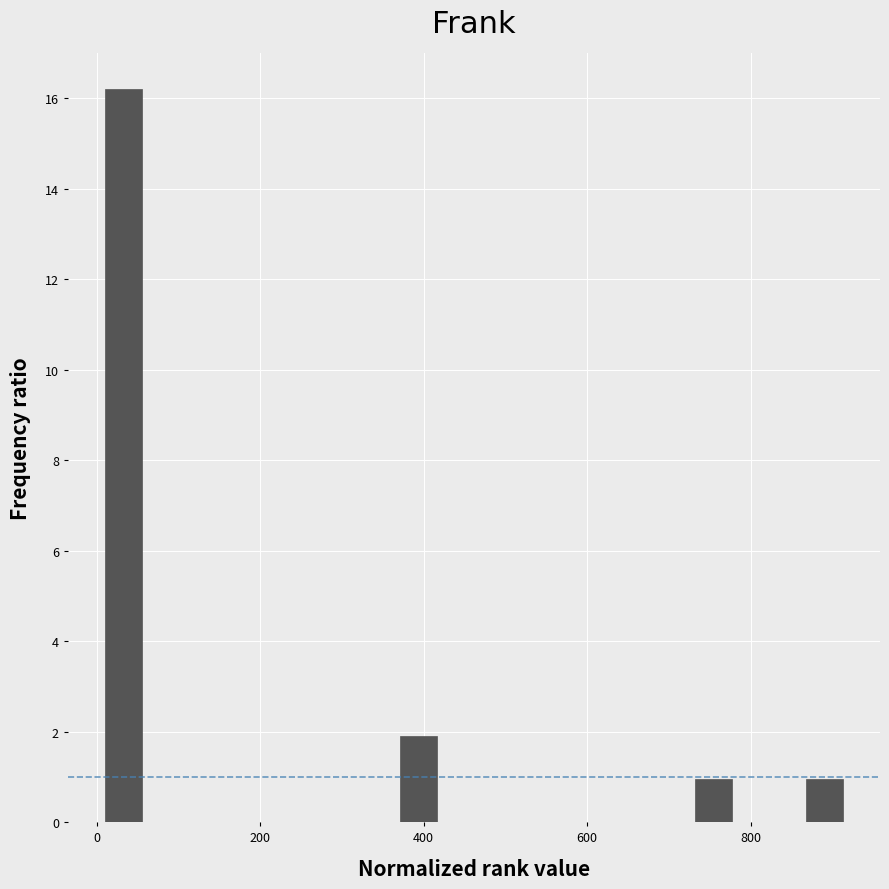

Read against the x-axis, roughly where is the centre of the tallest bar?

40